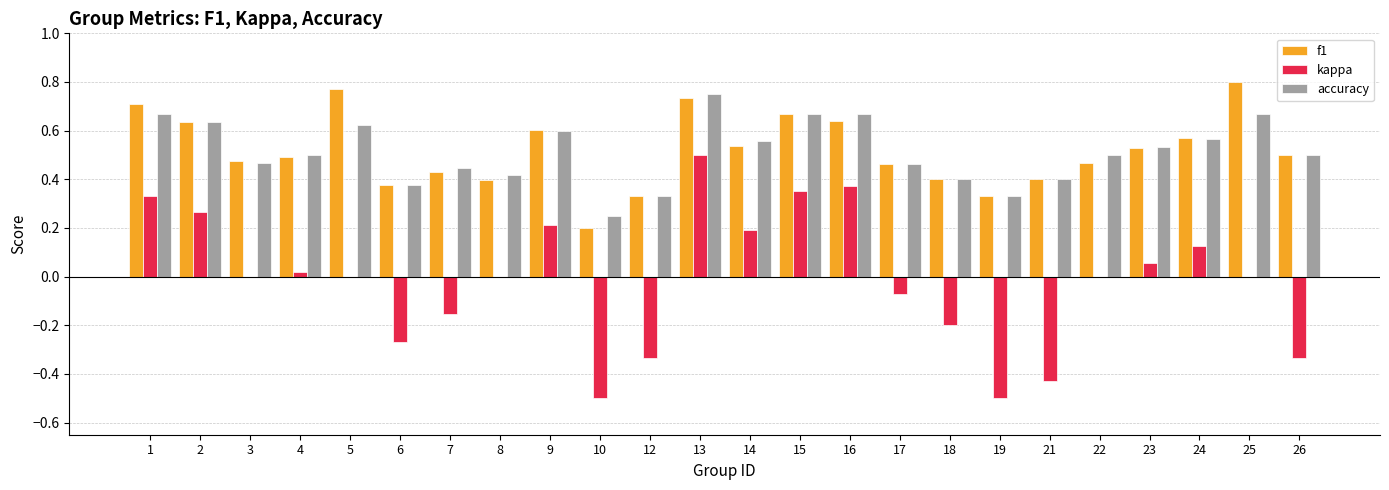

The f1 series shows 0.2 at 14. True or false?

False